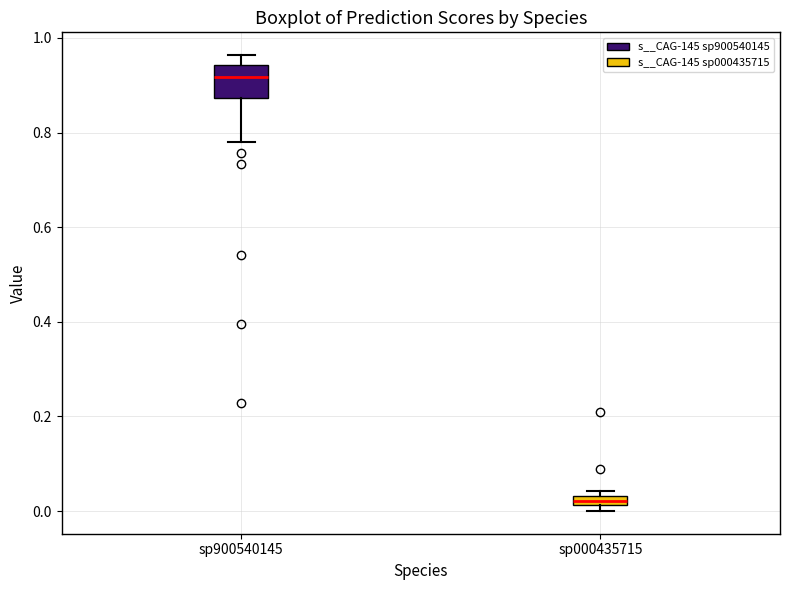

Which box is the tallest, from its lower edge to its upper edge?

sp900540145